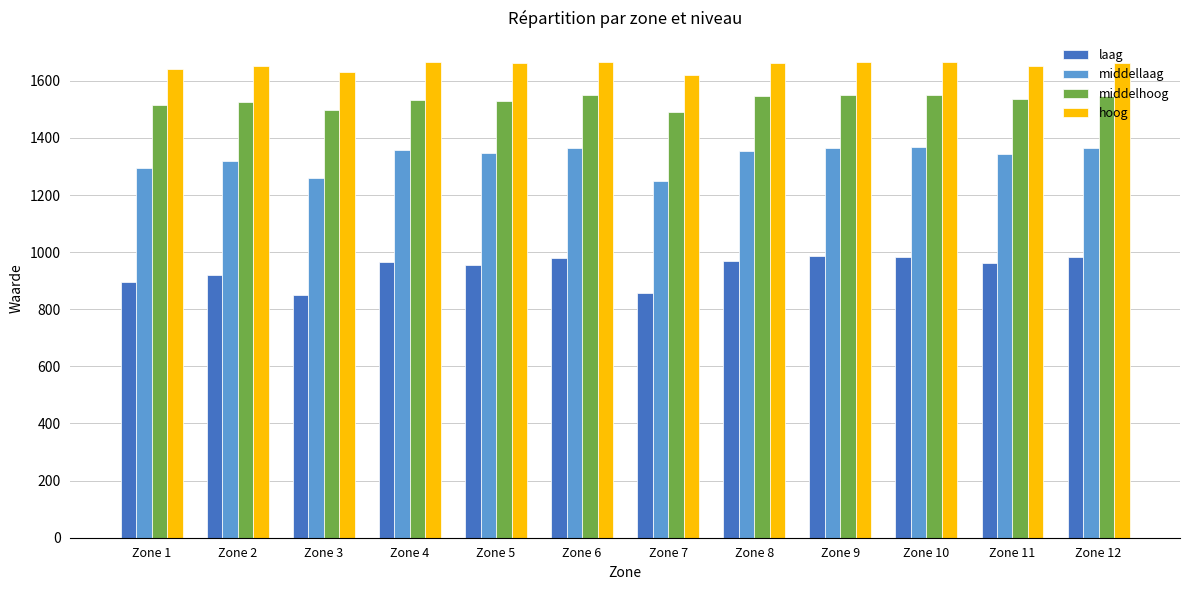

List the series in order of their peak value, highest first.

hoog, middelhoog, middellaag, laag